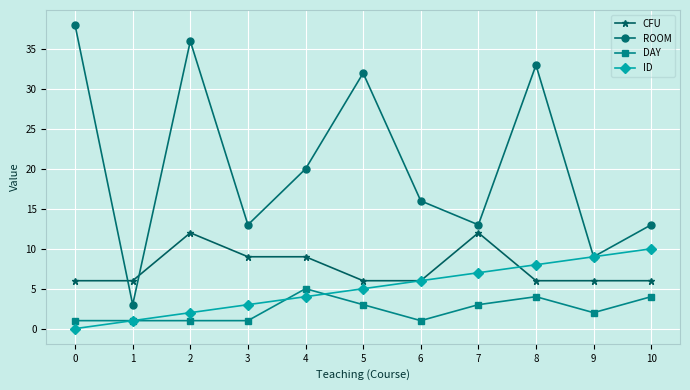

The value of ROOM at 0 is 38. True or false?

True